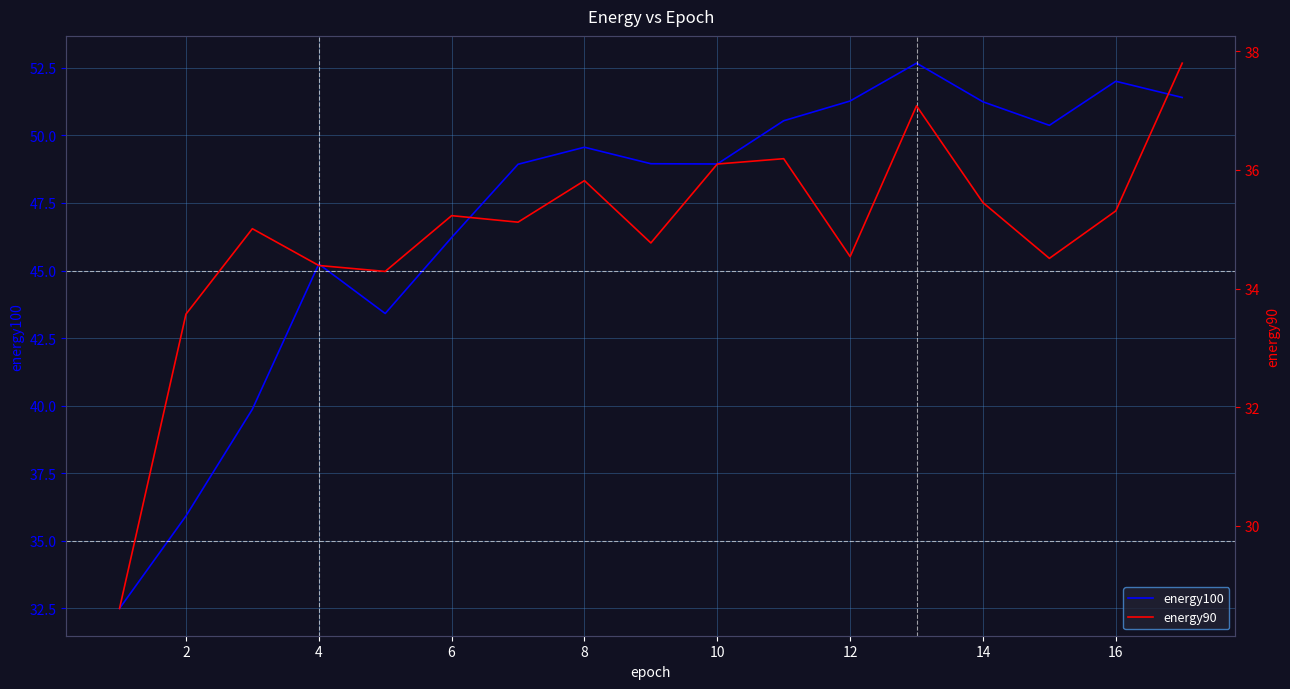

Reading left to right, what are all the values shown in this chart?

energy100: 32.5	35.9	39.9	45.2	43.4	46.2	48.9	49.6	49.0	48.9	50.5	51.3	52.7	51.2	50.4	52.0	51.4
energy90: 28.6	33.6	35.0	34.4	34.3	35.2	35.1	35.8	34.8	36.1	36.2	34.5	37.1	35.5	34.5	35.3	37.8